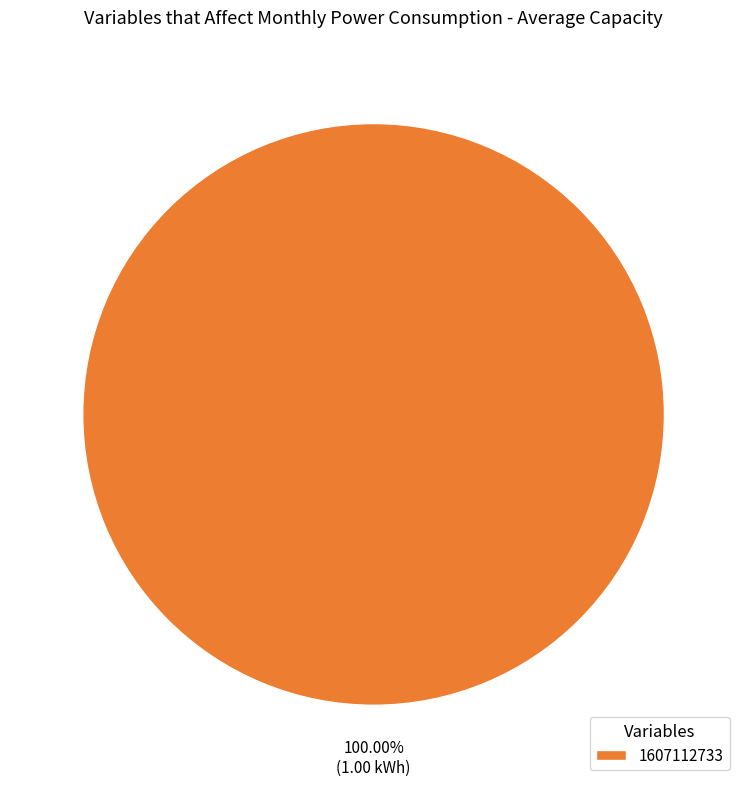

Is there any slice that represents more than half of the pie?

Yes